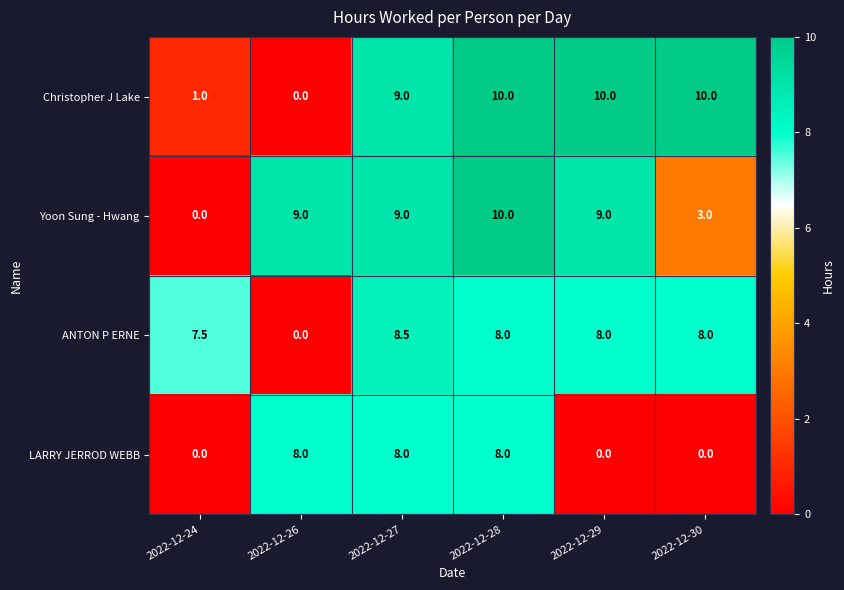

What is the greatest value displayed?

10.0